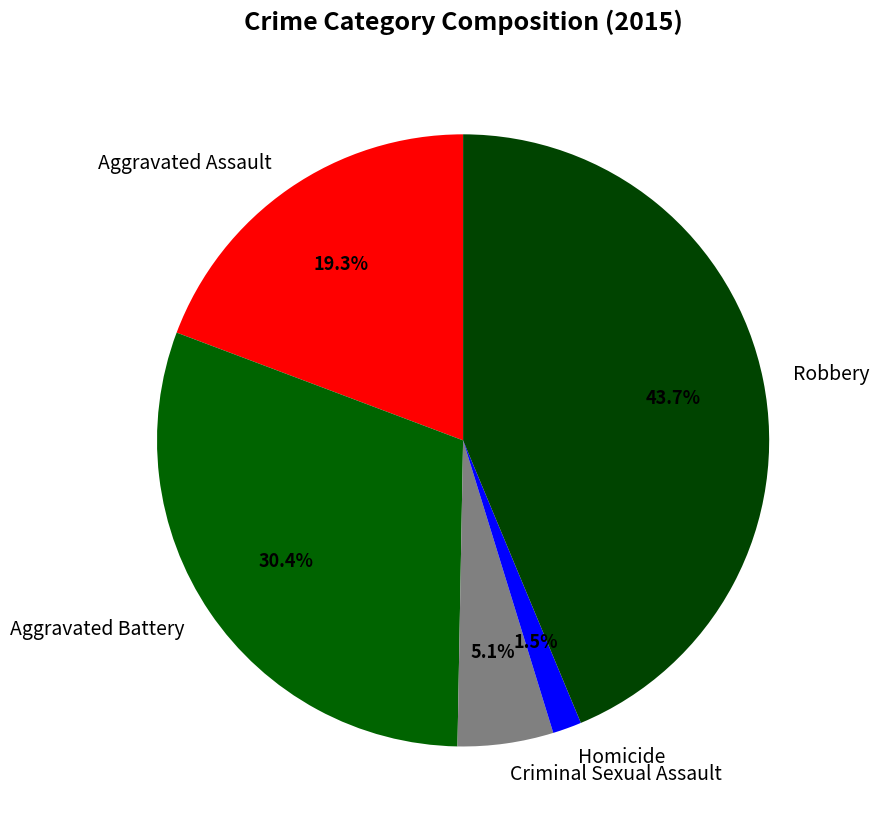

Between Robbery and Homicide, which is larger?

Robbery